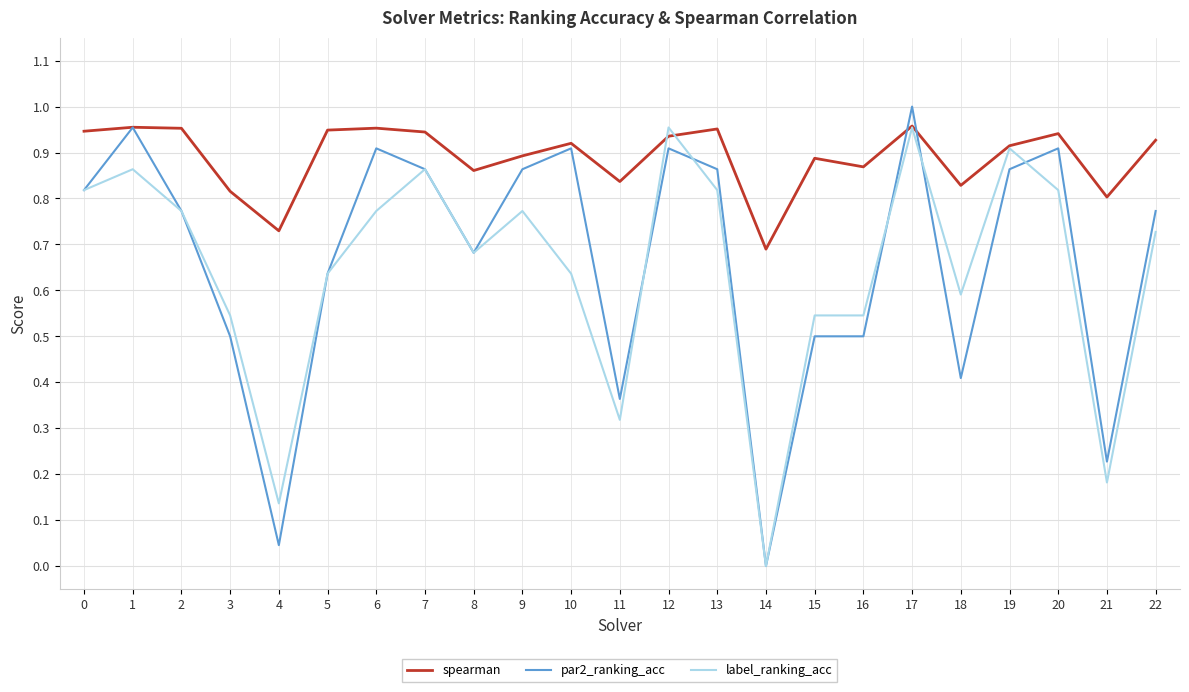

Which category has the lowest value across all series?

14